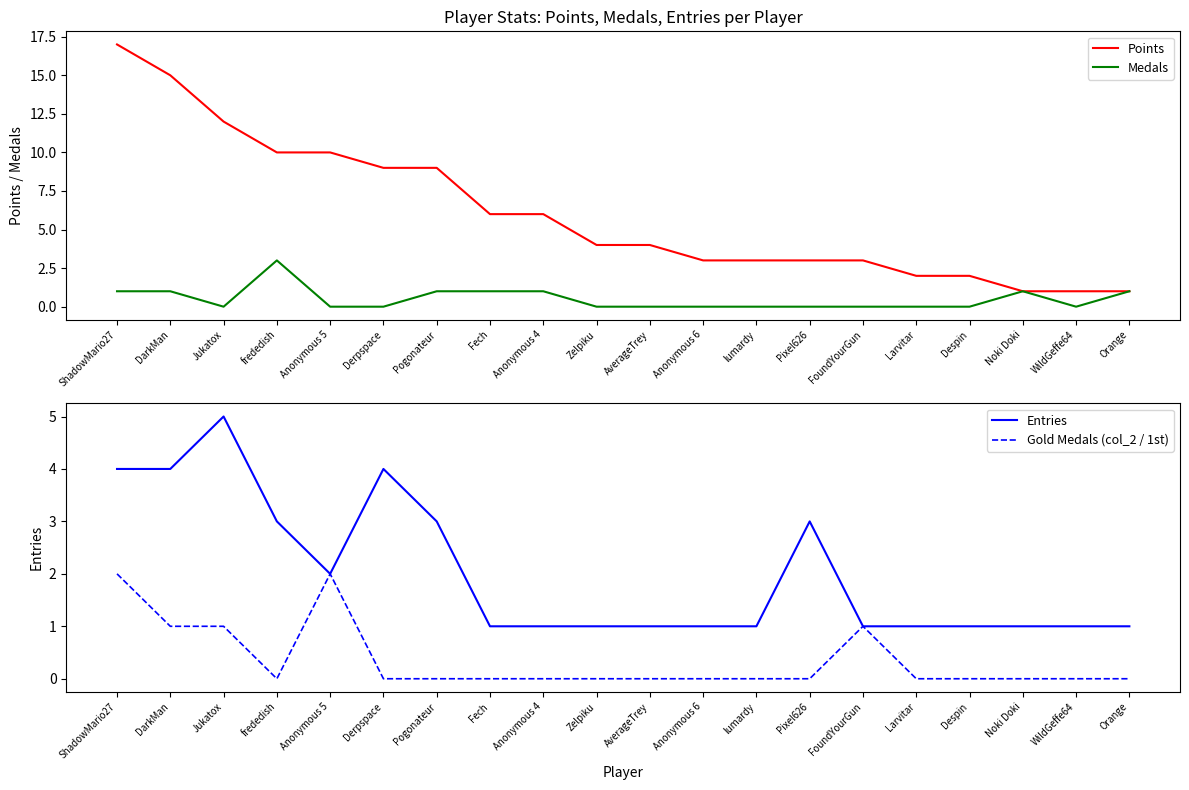

At which category does Medals reach its first local peak?

frededish